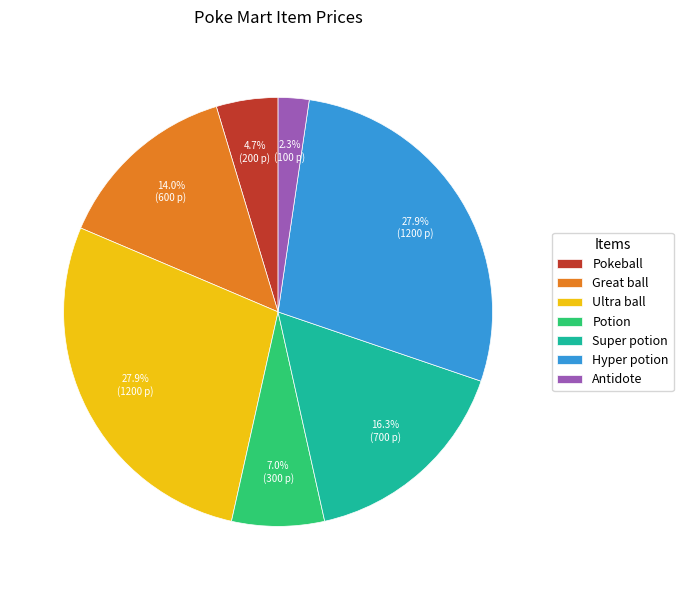

To the nearest percent, what is the combined percentage of Antidote and Potion?

9%